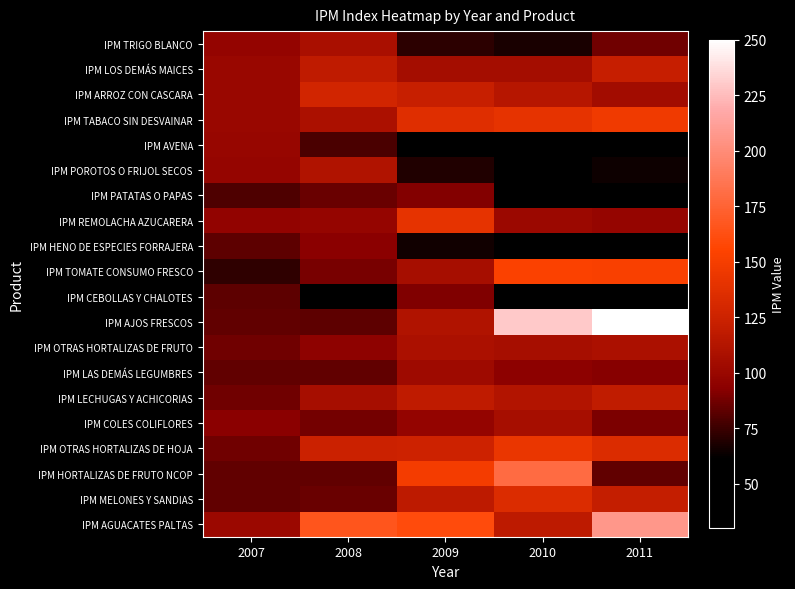

How many data points does each series have?

5